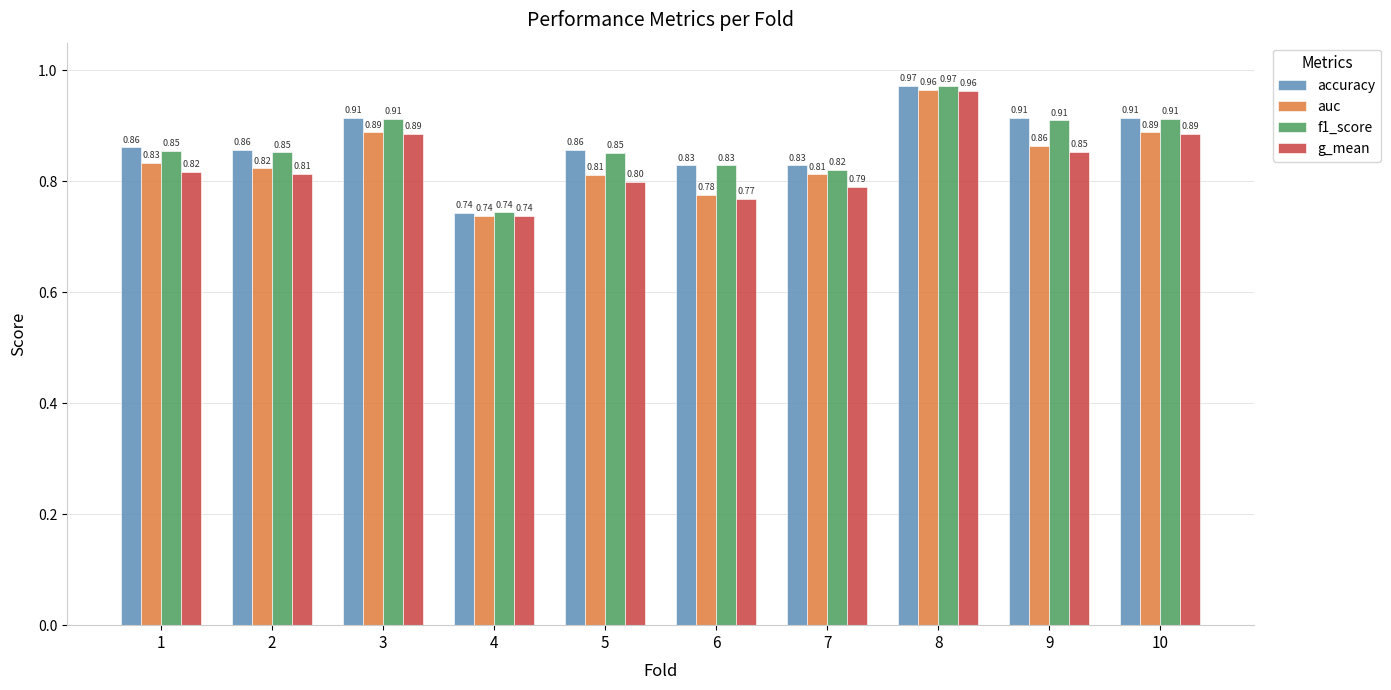

Count the g_mean values in the range 0 to 1.

10